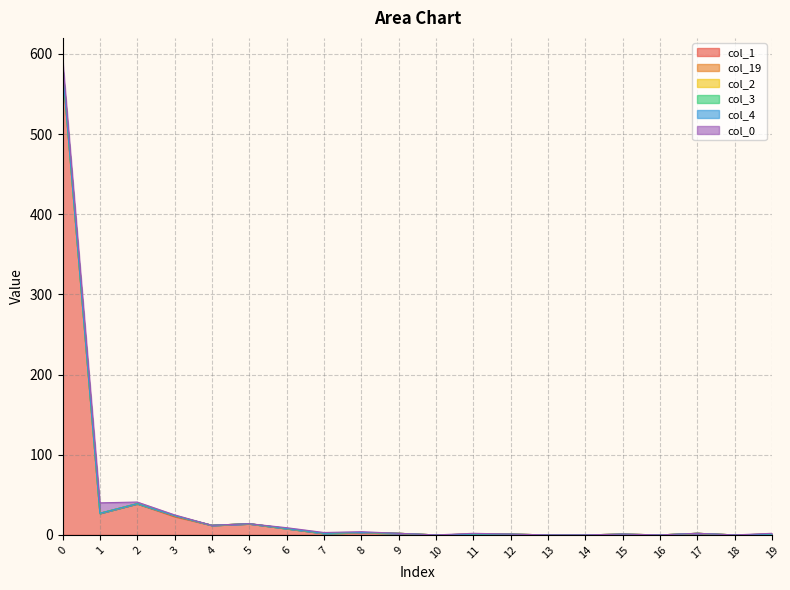

The value of col_19 at 17 is 1. True or false?

False